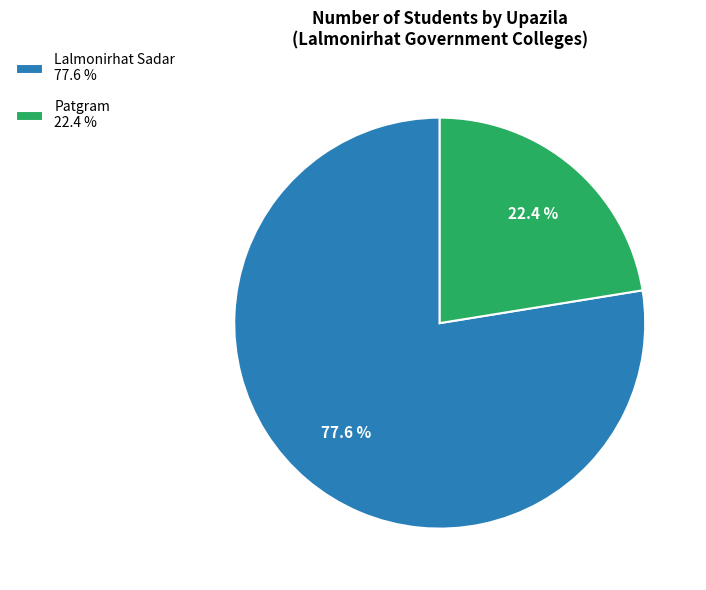

Which category accounts for the majority?

Lalmonirhat Sadar 77.6 %